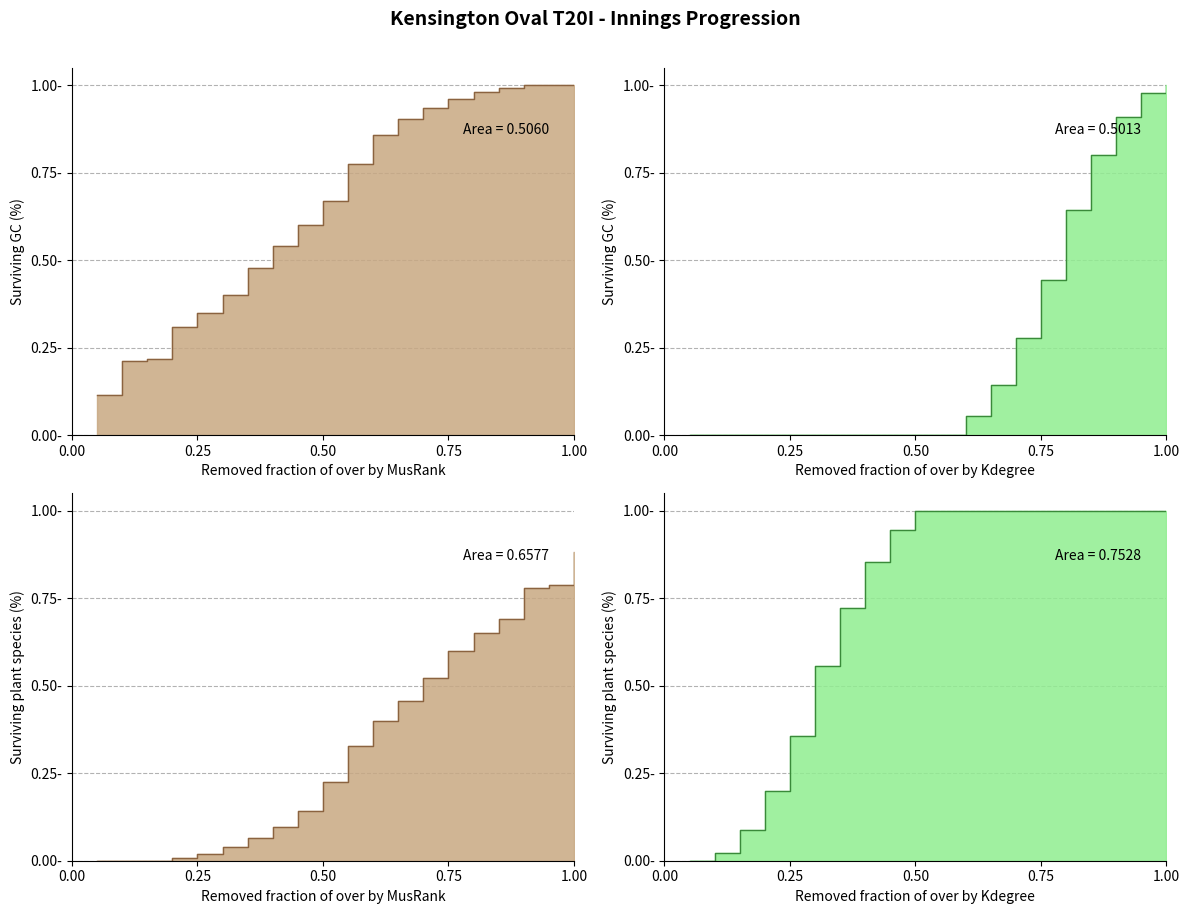

At which category is the sum across all series the highest?

1.00